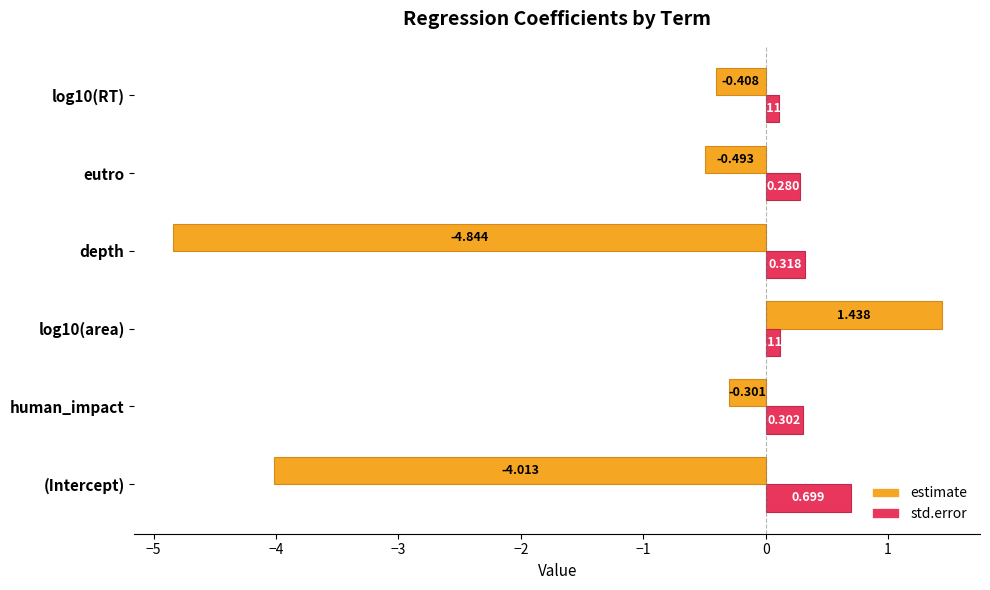

List the series in order of their peak value, highest first.

estimate, std.error